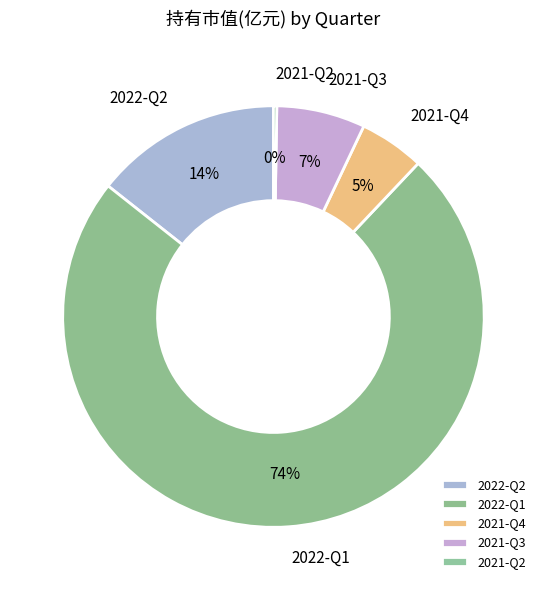

To the nearest percent, what portion does 2021-Q4 represent?

5%